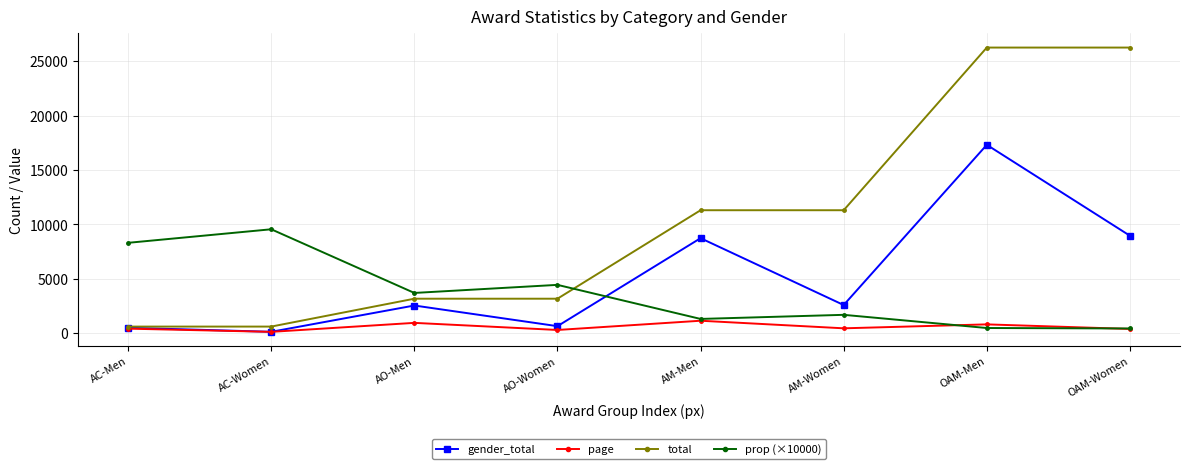

List the series in order of their peak value, highest first.

total, gender_total, prop (×10000), page